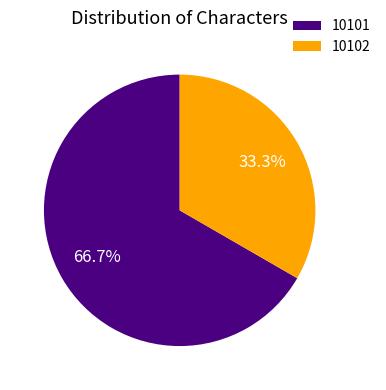

What is the total percentage of 10101 and 10102?

100.0%